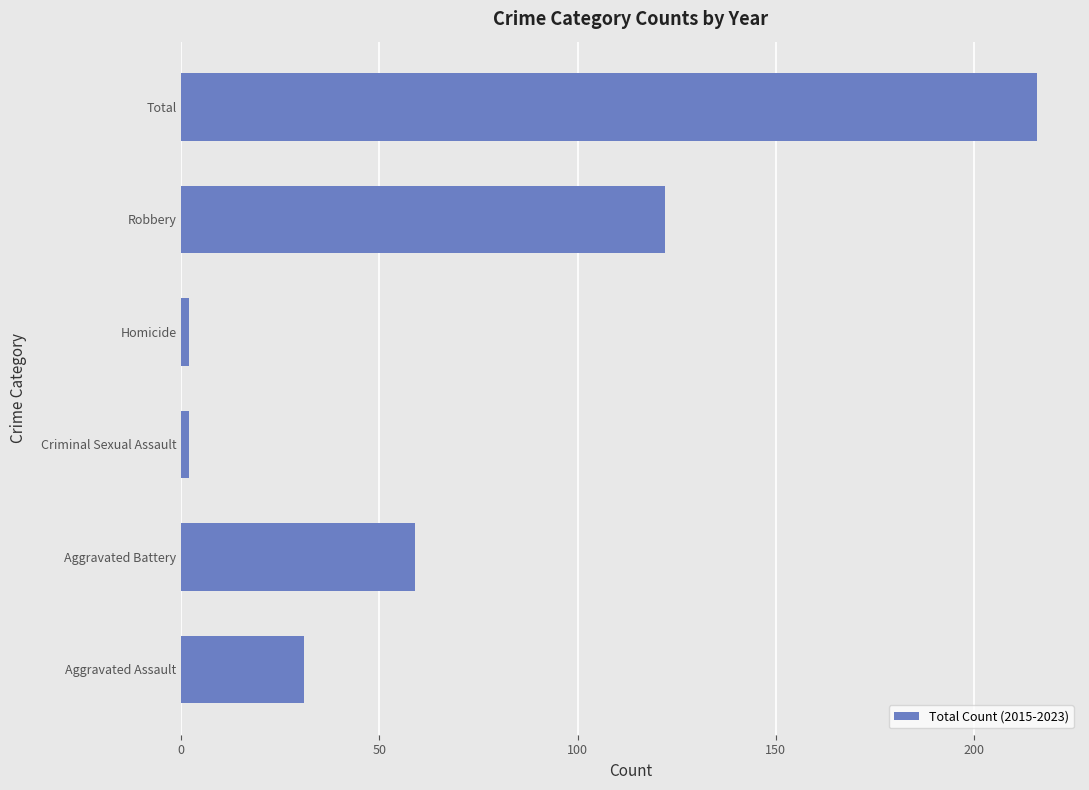

What is the ratio of the value at Robbery to the value at Aggravated Assault?

3.9